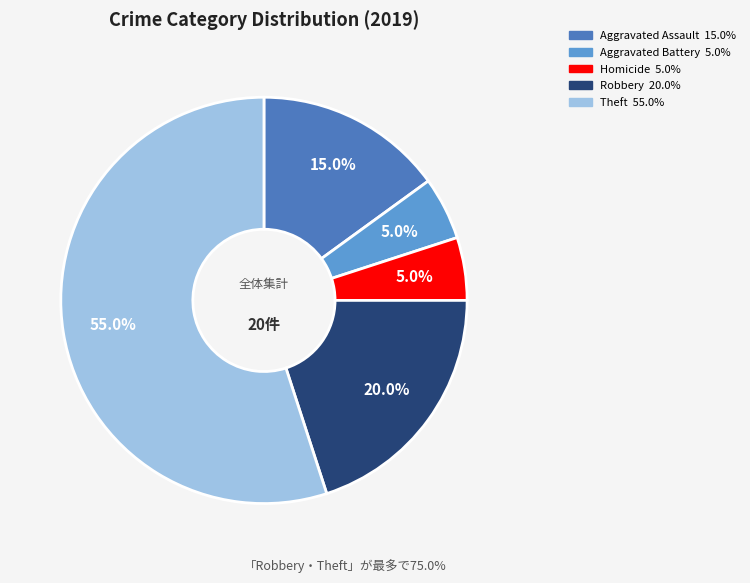

Is there any slice that represents more than half of the pie?

Yes